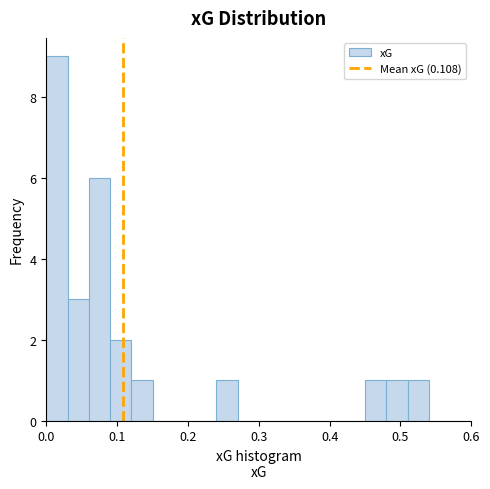

Around what value on the x-axis is the tallest bar? Give the approximate position of its centre, as read against the axis.

0.02